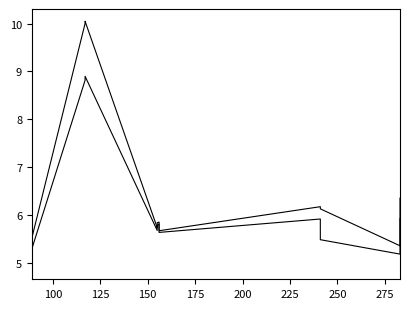

After their last crossing, which series has the higher values: col_7 or col_6?

col_7